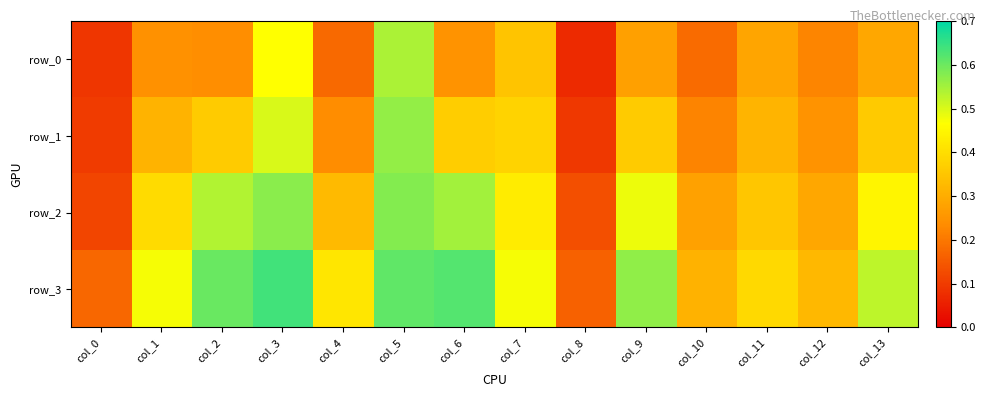

The value of row_3 at col_7 is 0.3. True or false?

False